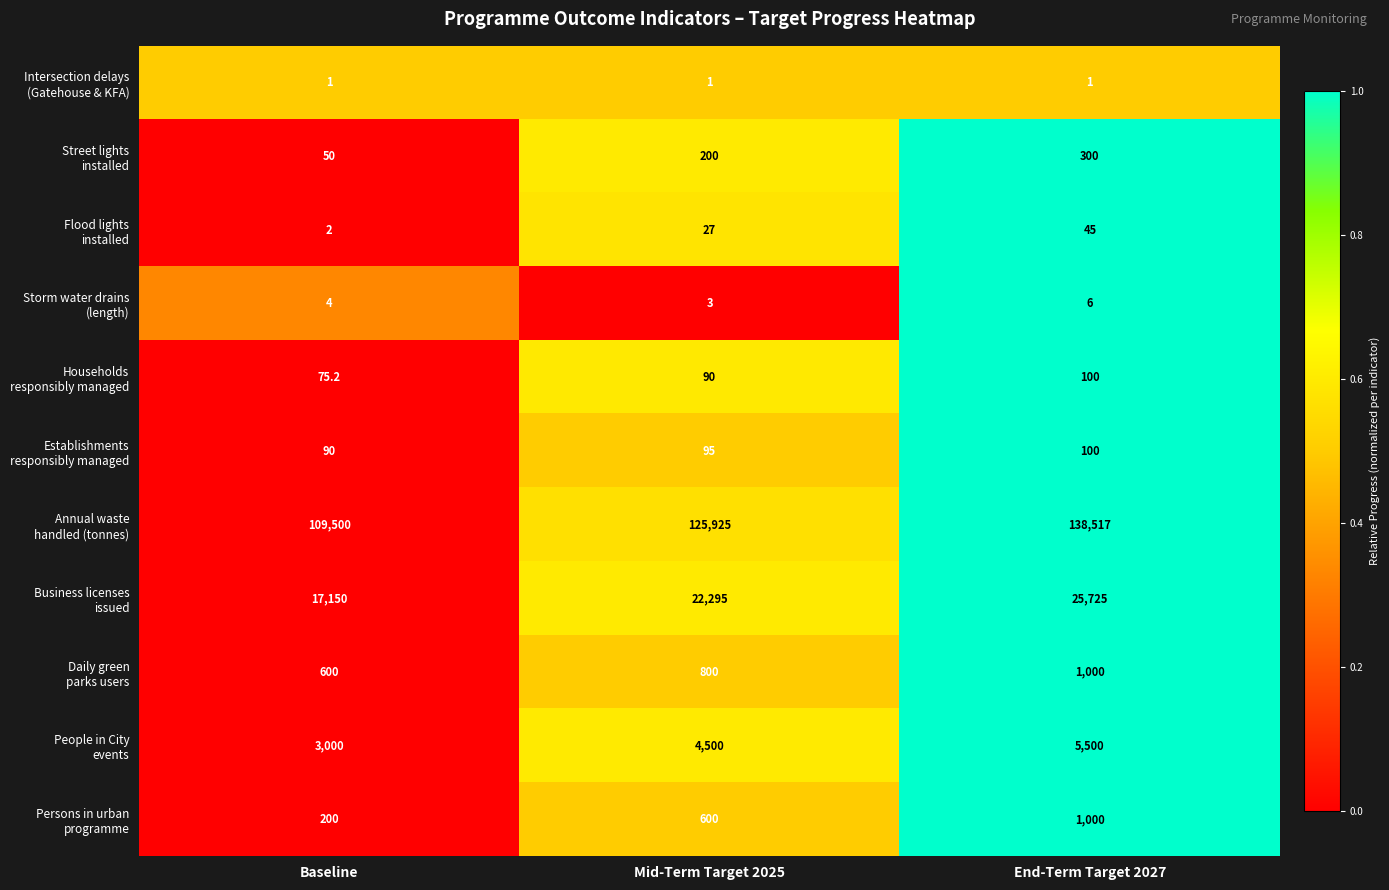

What is the maximum value shown in the chart?

138517.0